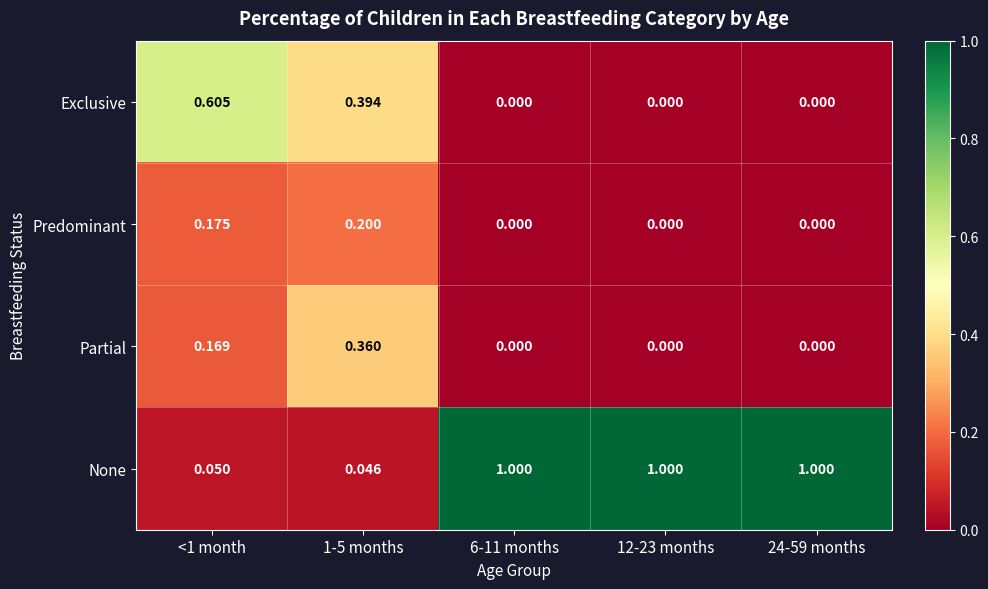

List the series in order of their peak value, lowest first.

Predominant, Partial, Exclusive, None